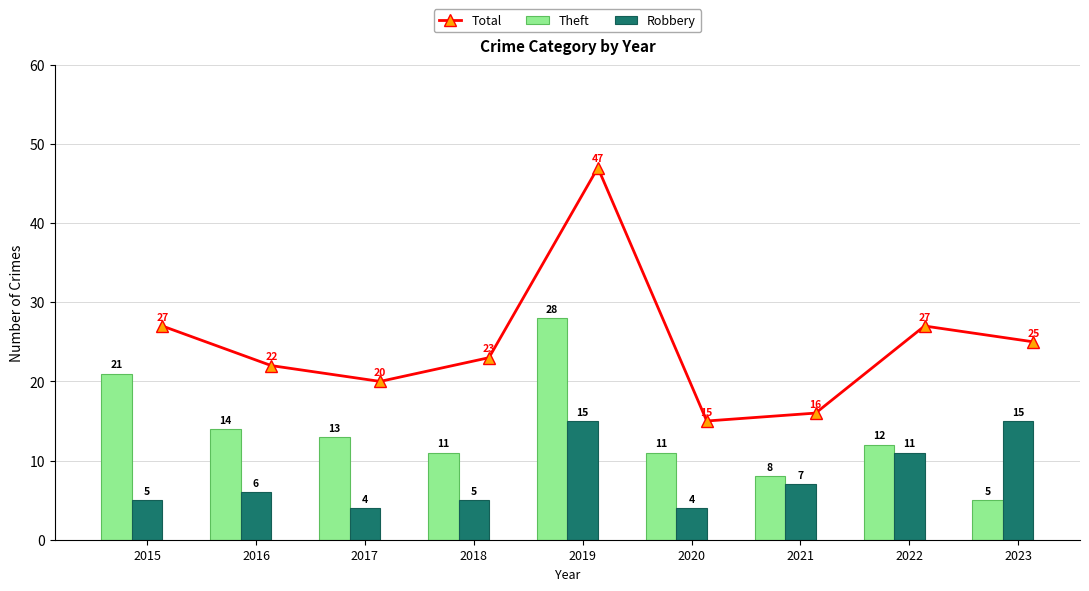

At which label does Theft reach its minimum?

2023